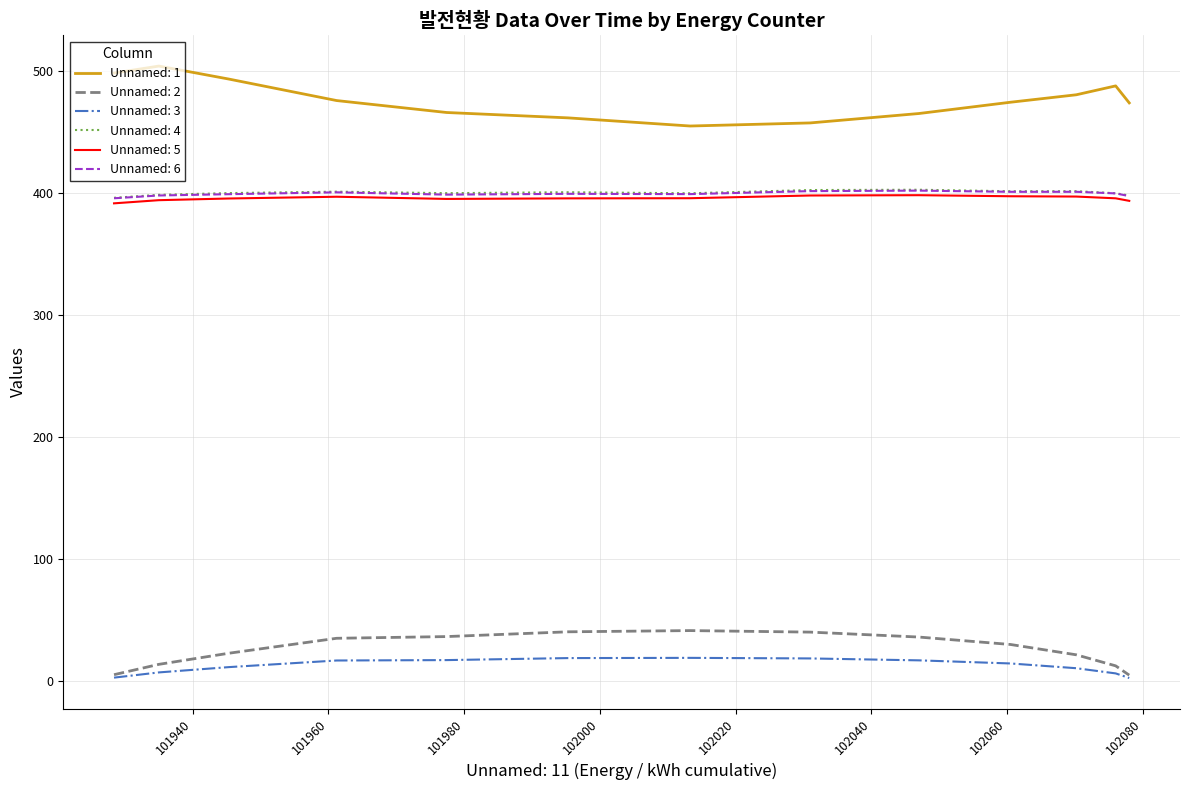

True or false: Unnamed: 4 and Unnamed: 3 cross at least once.

False